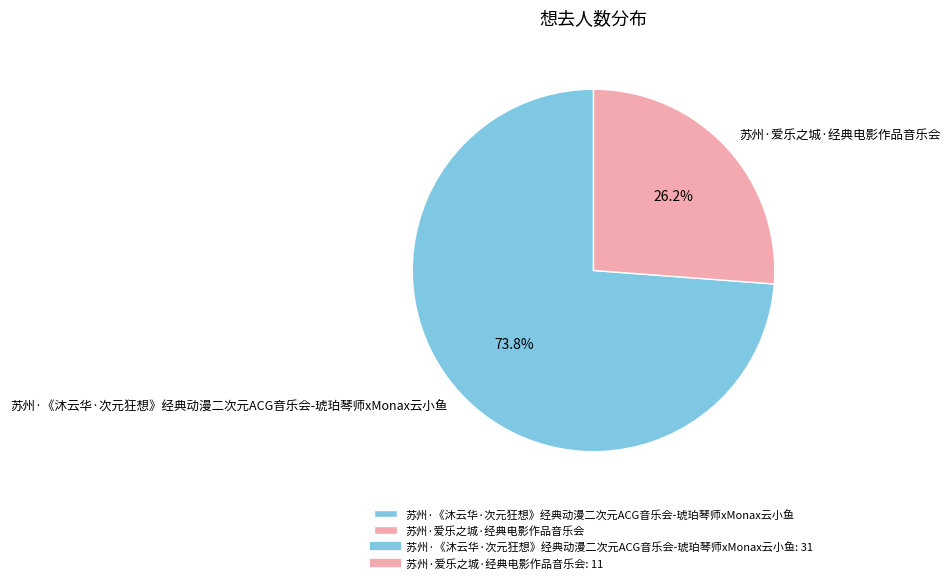

Is it true that 苏州·爱乐之城·经典电影作品音乐会 is 14% of the pie?

False